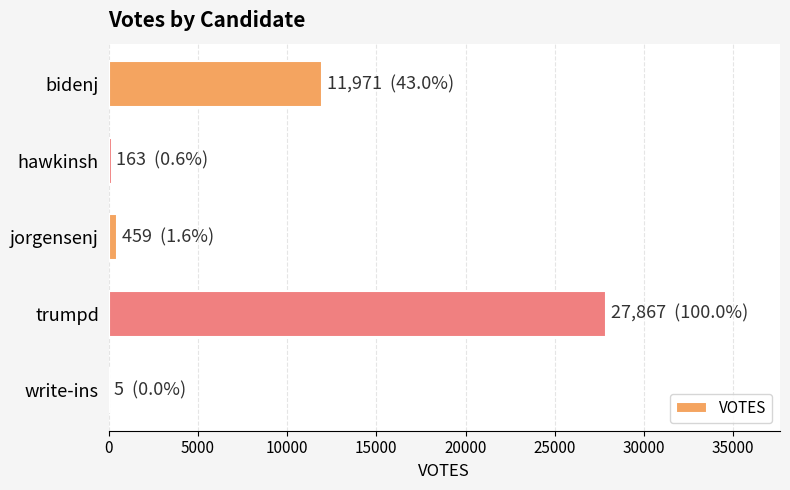

At which category does the chart reach its peak across all series?

trumpd